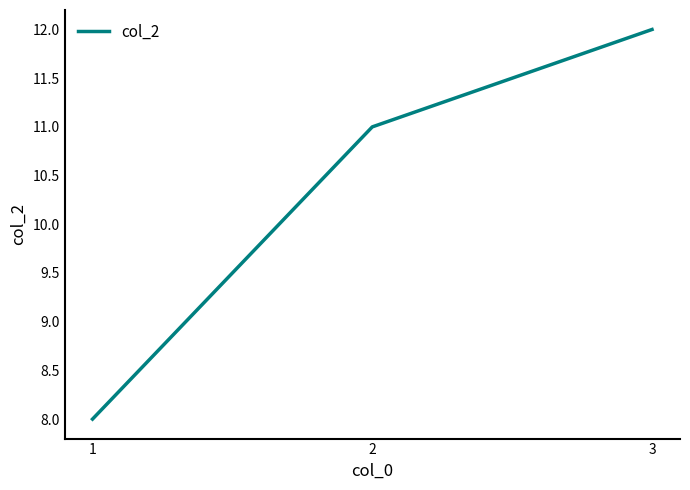

What is the sum of the values at 1 and 3?

20